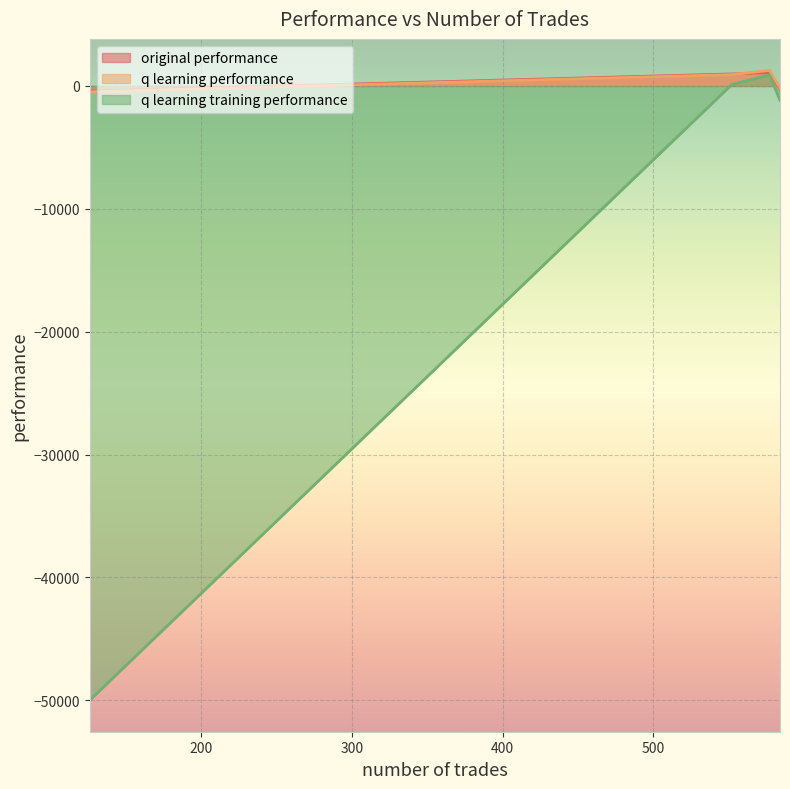

At how many categories does at least one series exceed -915?

4